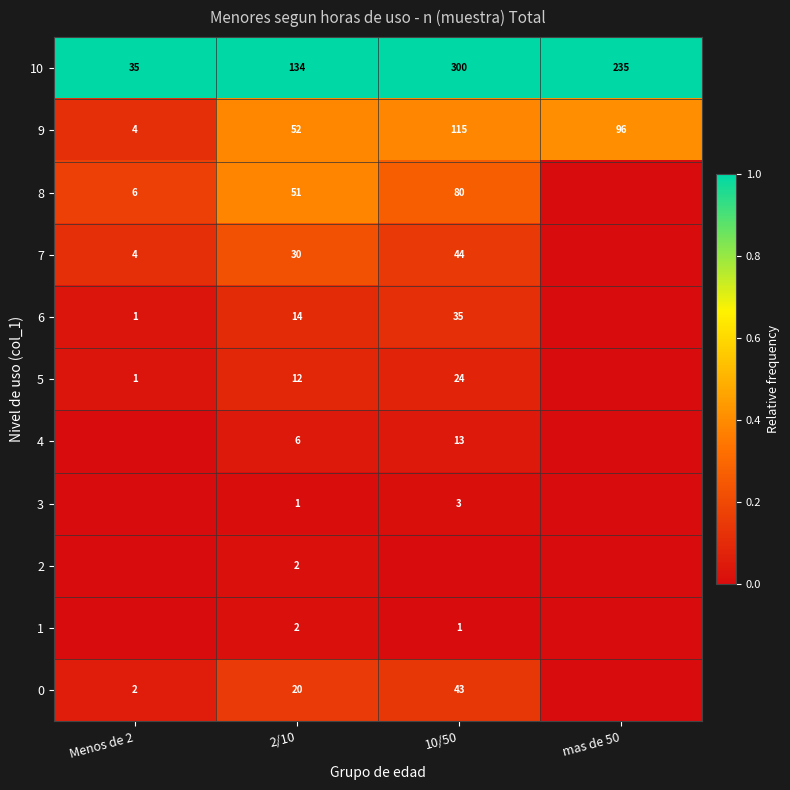

Which label corresponds to the smallest value in the chart?

mas de 50